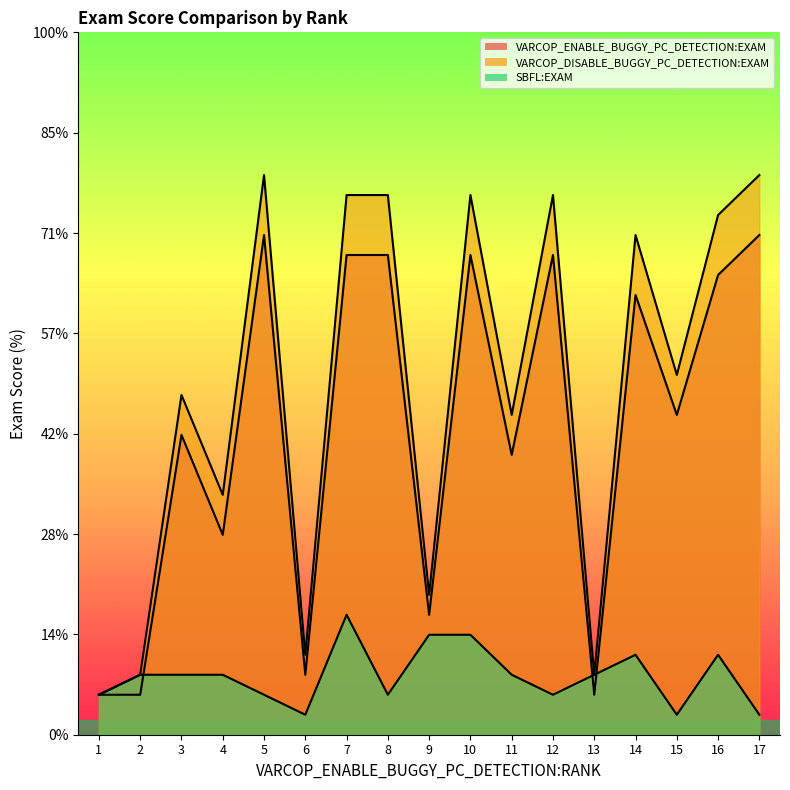

Which category has the highest value across all series?

5